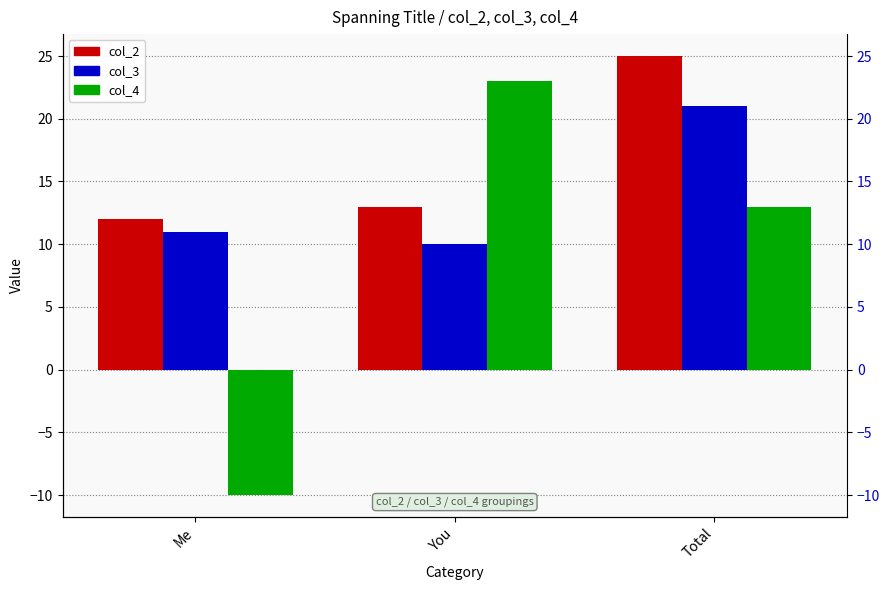

At which category is the sum across all series the highest?

Total